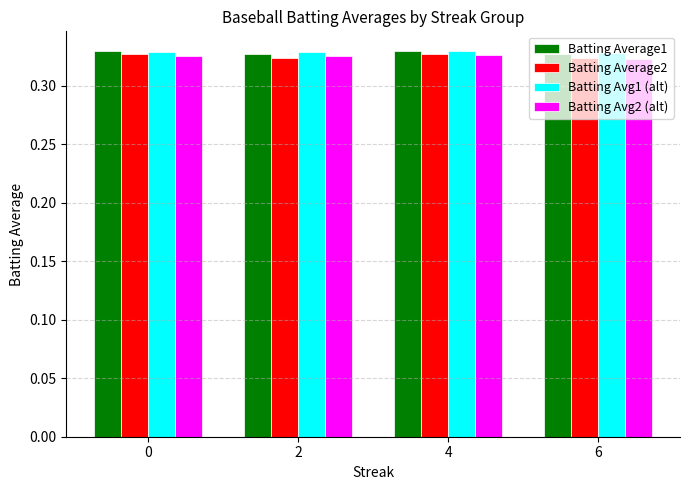

At how many categories does at least one series exceed 0?

4